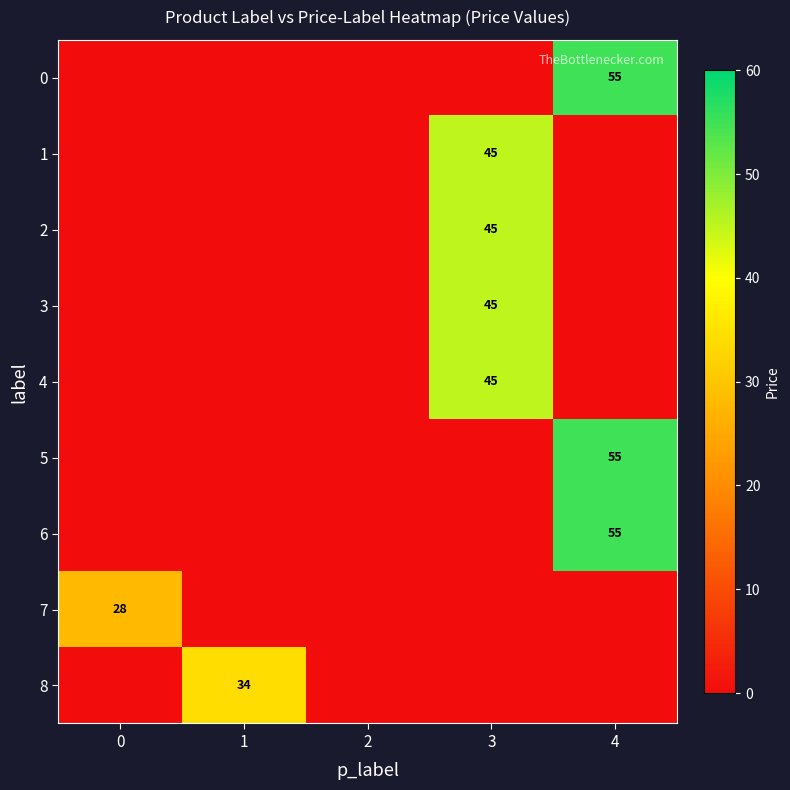

At how many categories does at least one series exceed 43?

2